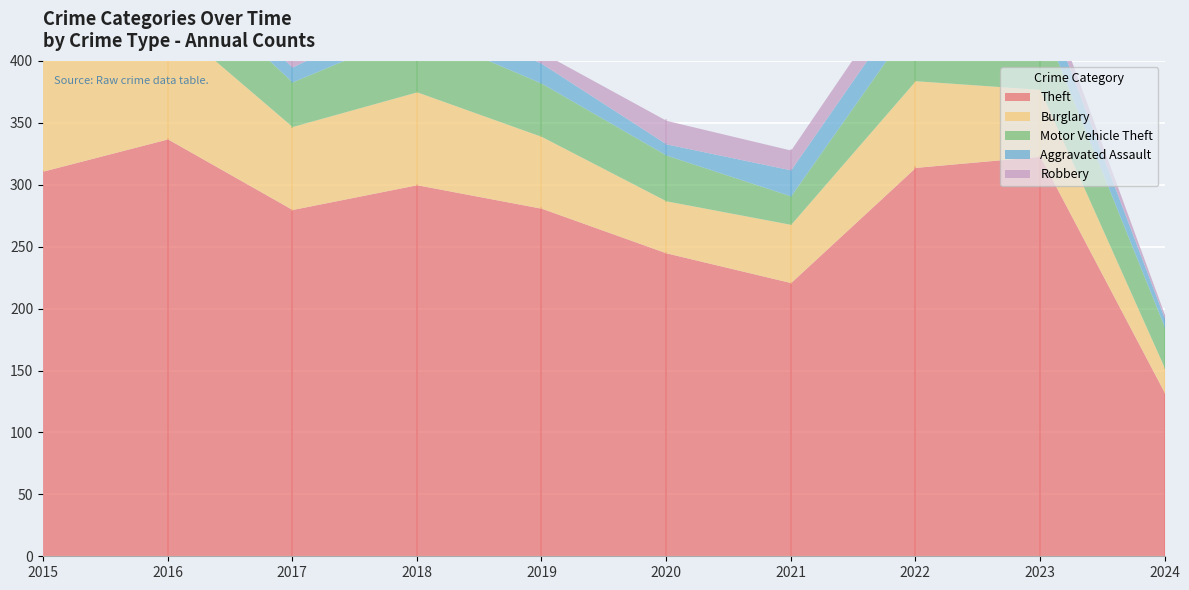

True or false: Robbery and Theft intersect in this chart.

False